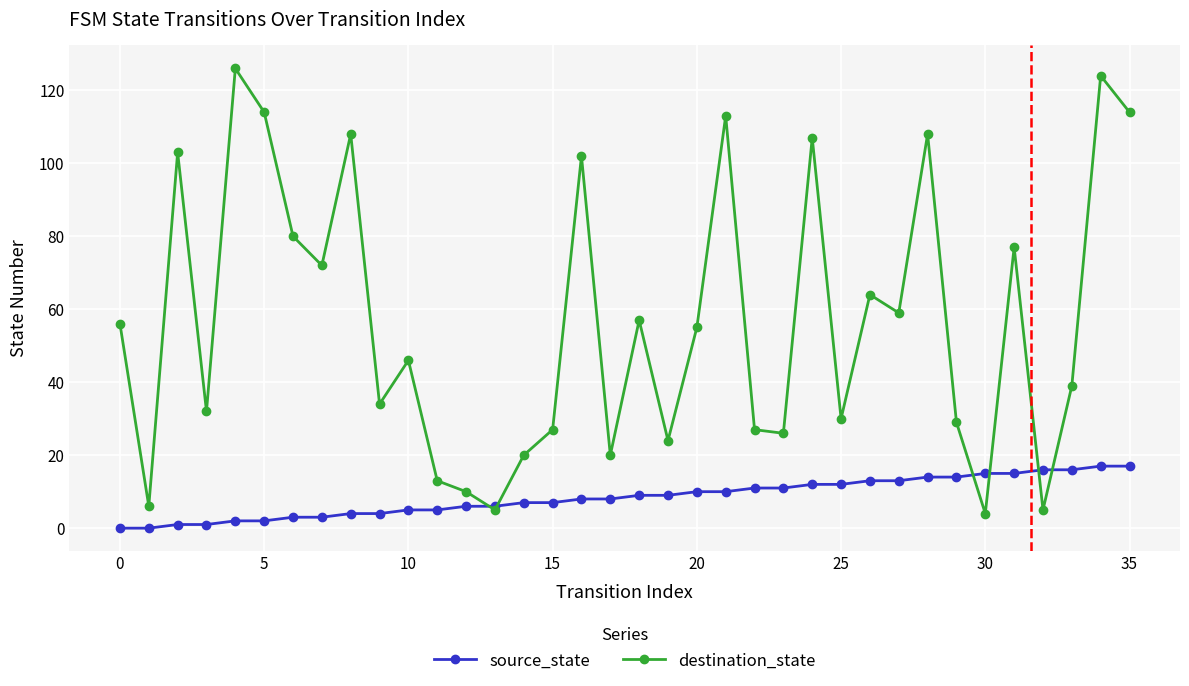

Does the chart have visible grid lines?

Yes